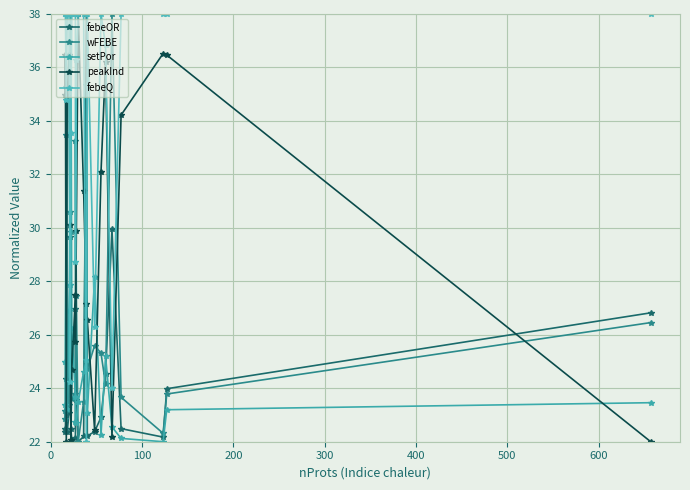

At 100, list the series in order from smallest to largest.

febeOR, wFEBE, setPor, peakInd, febeQ